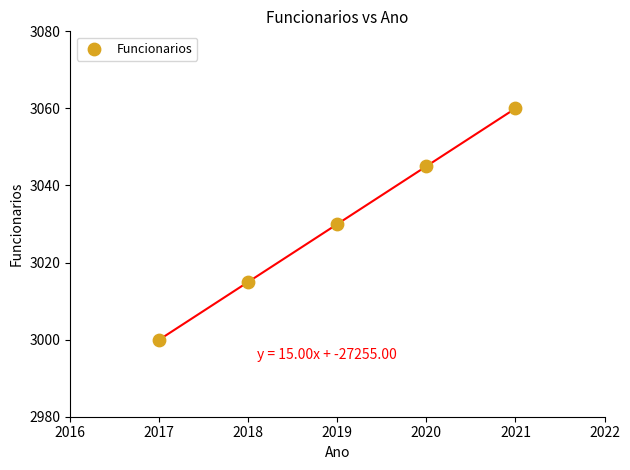

What is the average X value?

2019